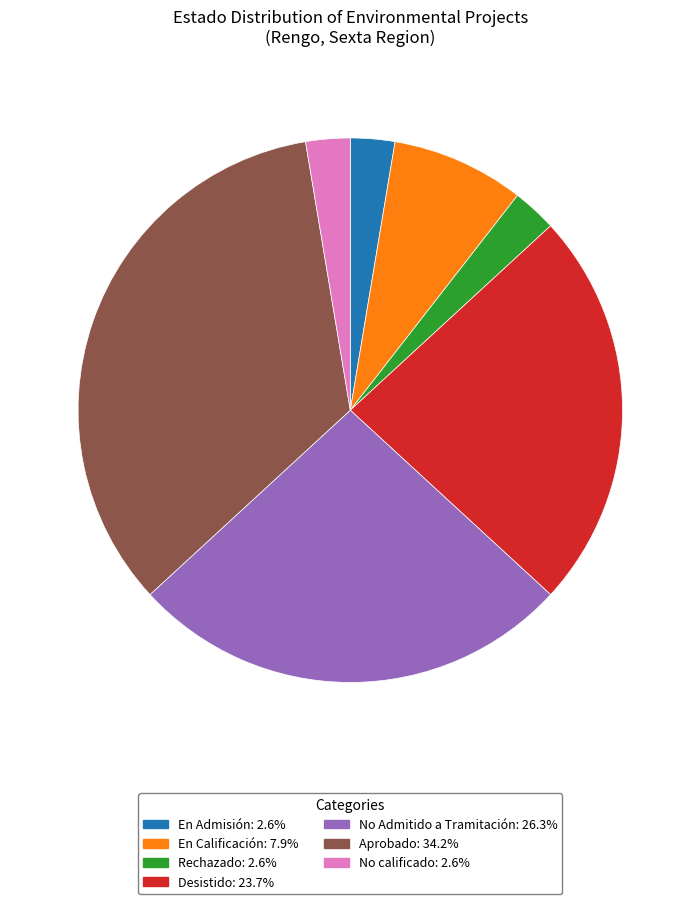

Do No Admitido a Tramitación and En Admisión together represent more than half of the pie?

No